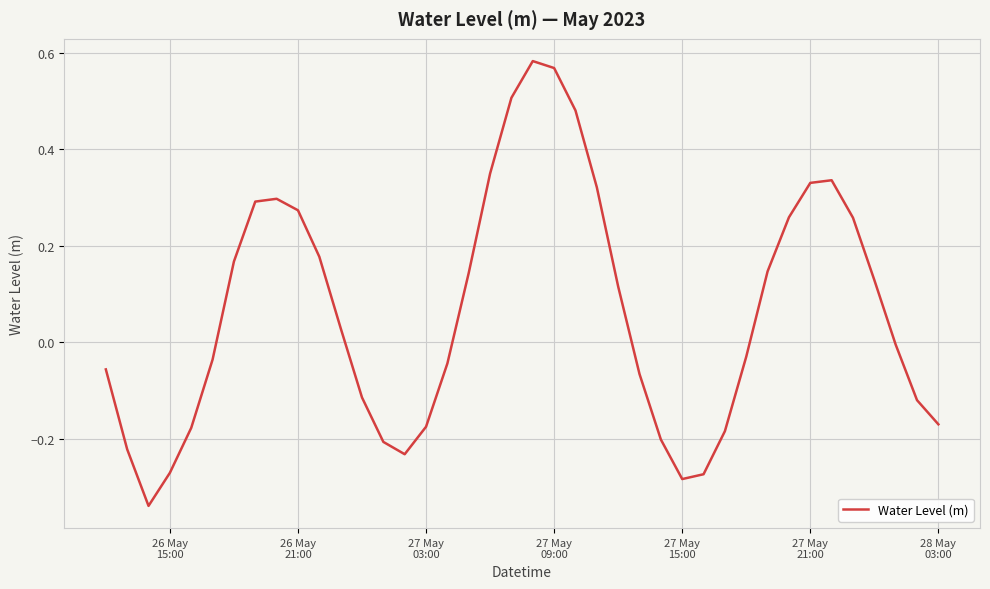

What is the sum of all values?

2.5